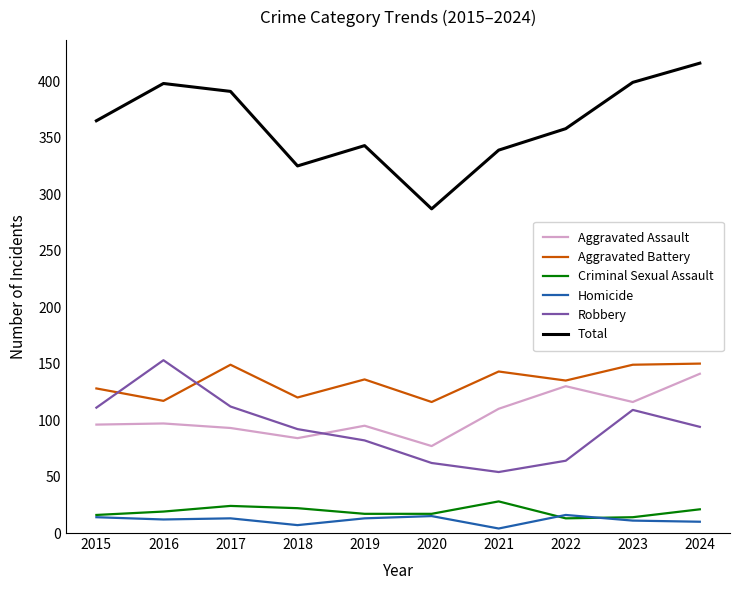

Is this an area chart (filled region under the line)?

No